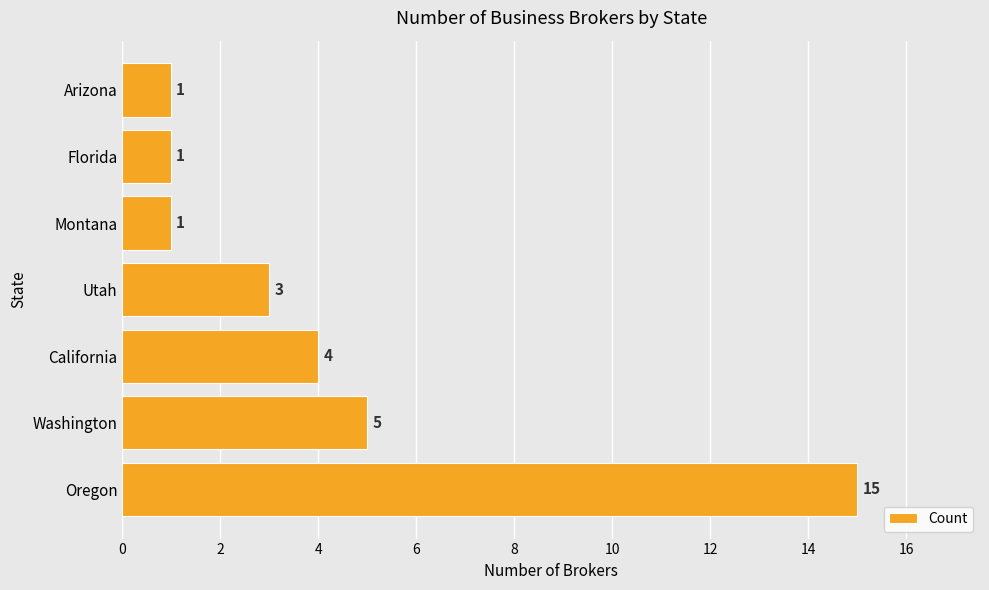

Reading bottom to top, transcribe all the data shown in this chart.

Oregon=15	Washington=5	California=4	Utah=3	Montana=1	Florida=1	Arizona=1